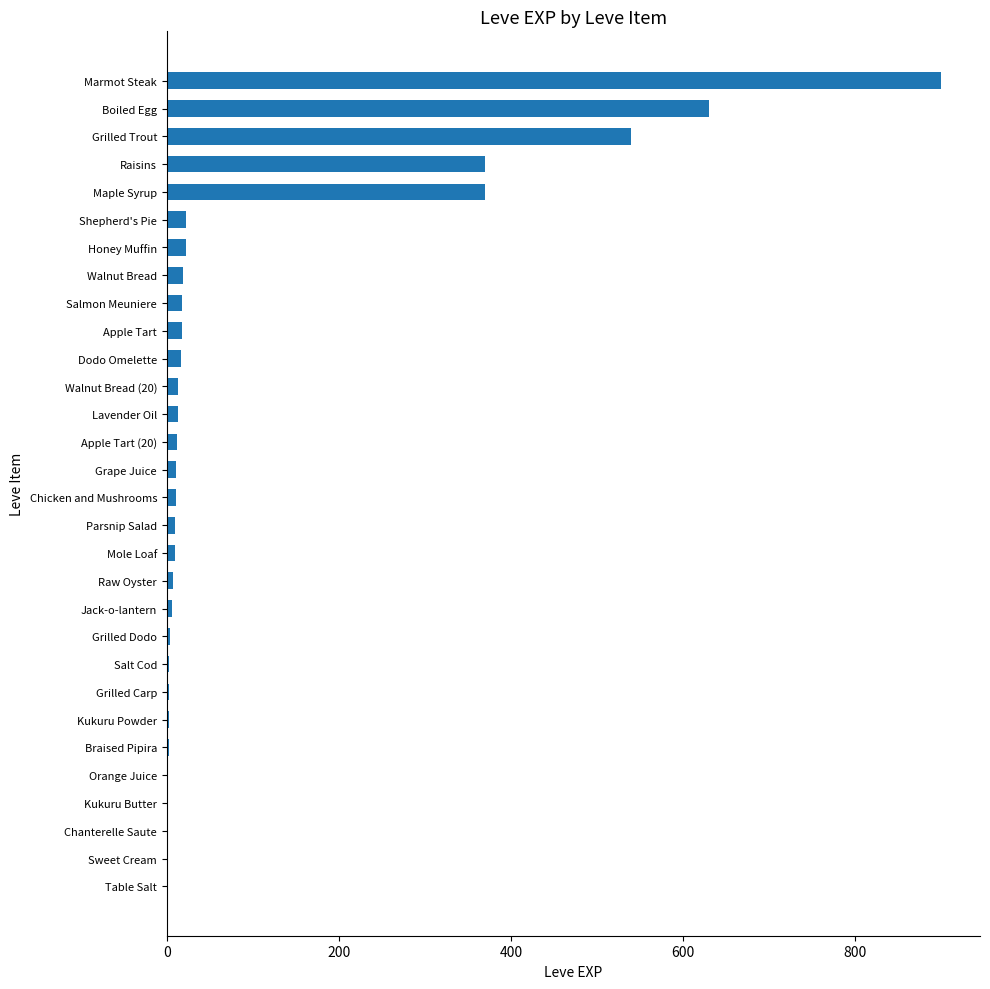

What is the greatest value displayed?

900